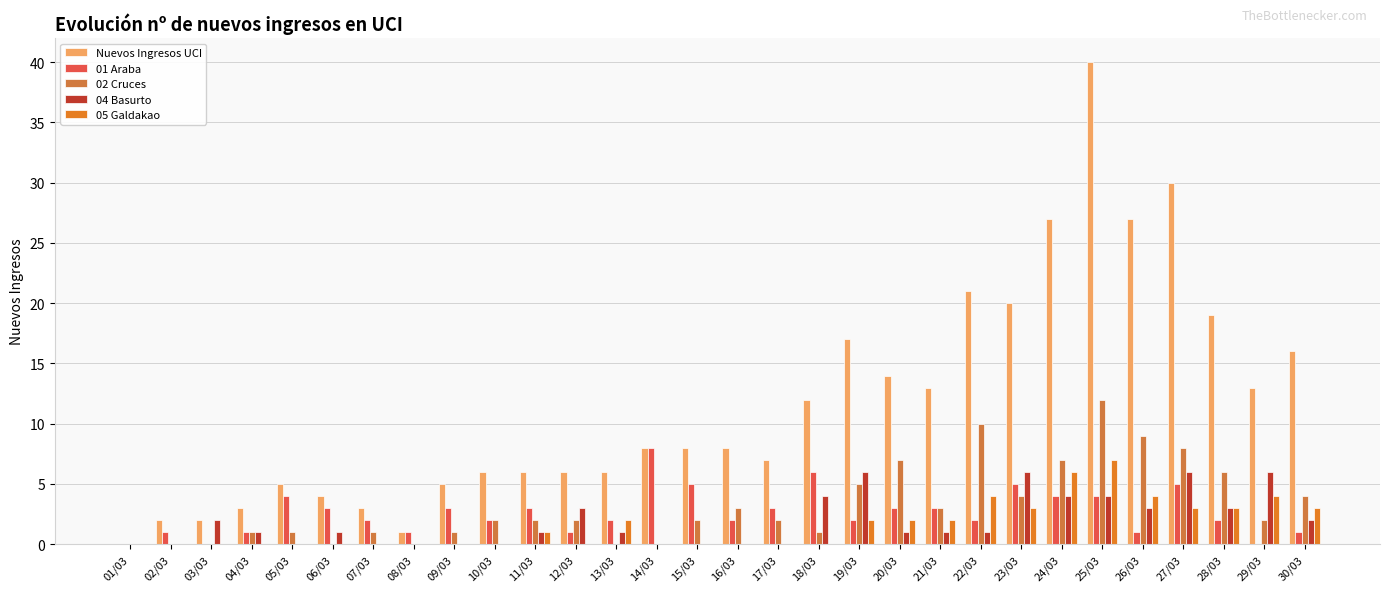

What is the value of the 02 Cruces bar at the 24th from the left?

7